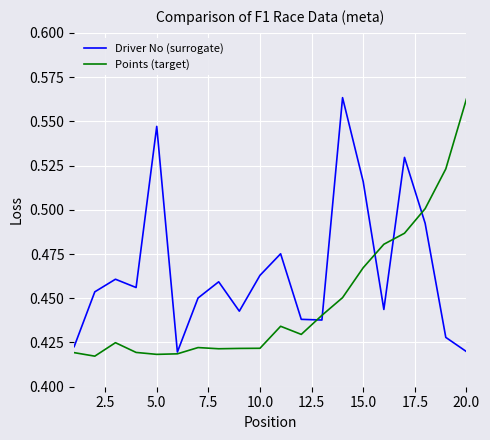

Rank the series by their average value, from highest to lowest.

Driver No (surrogate), Points (target)